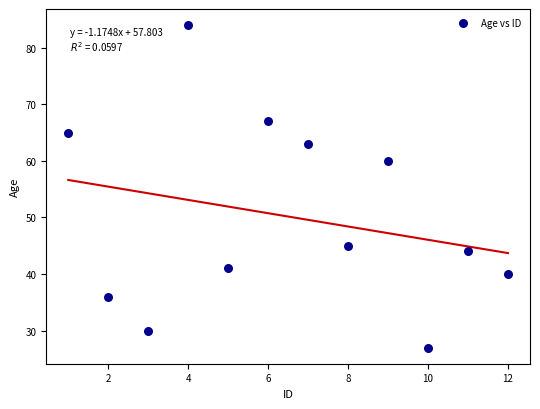

What Y value in the scatter plot is closest to 55?

60